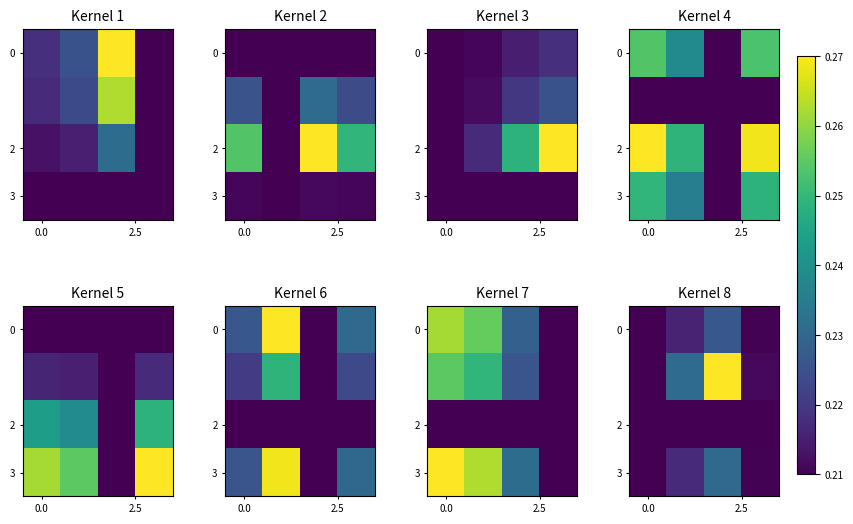

How many categories are shown in the chart?

4